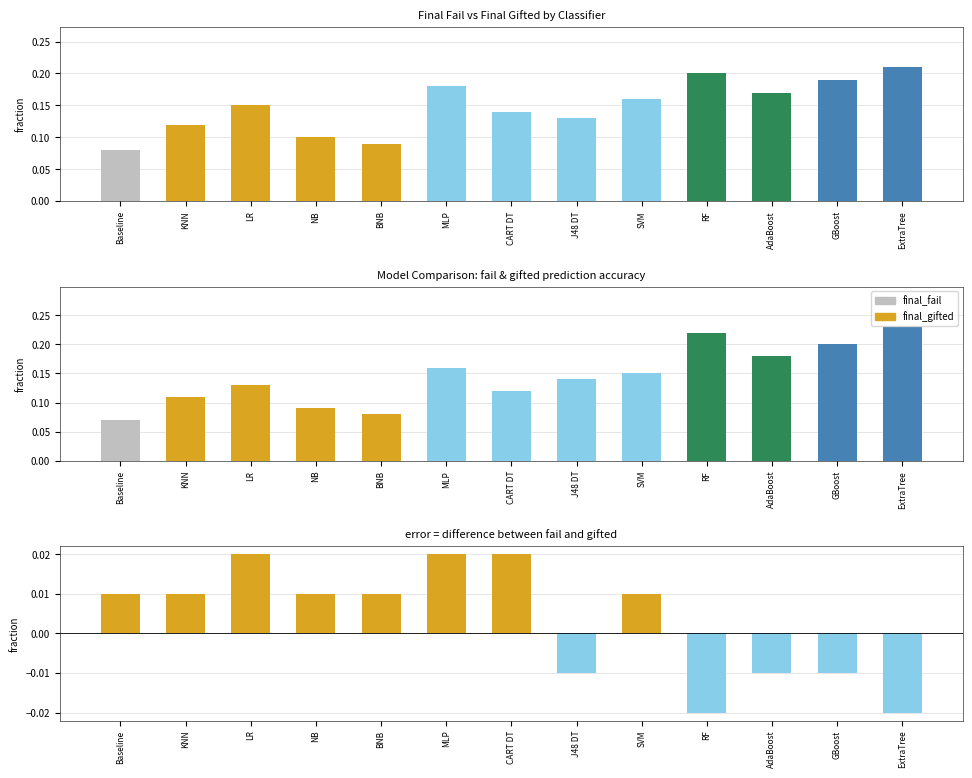

What is the maximum value shown in the chart?

0.2